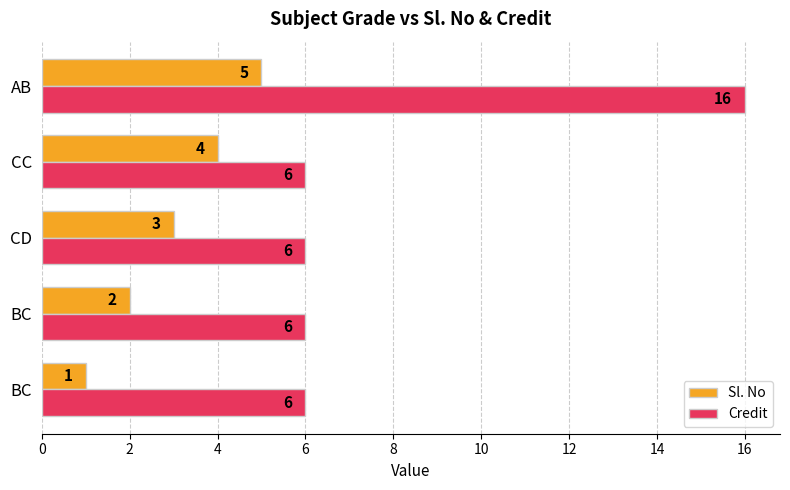

How many data points in Sl. No are less than 3?

2